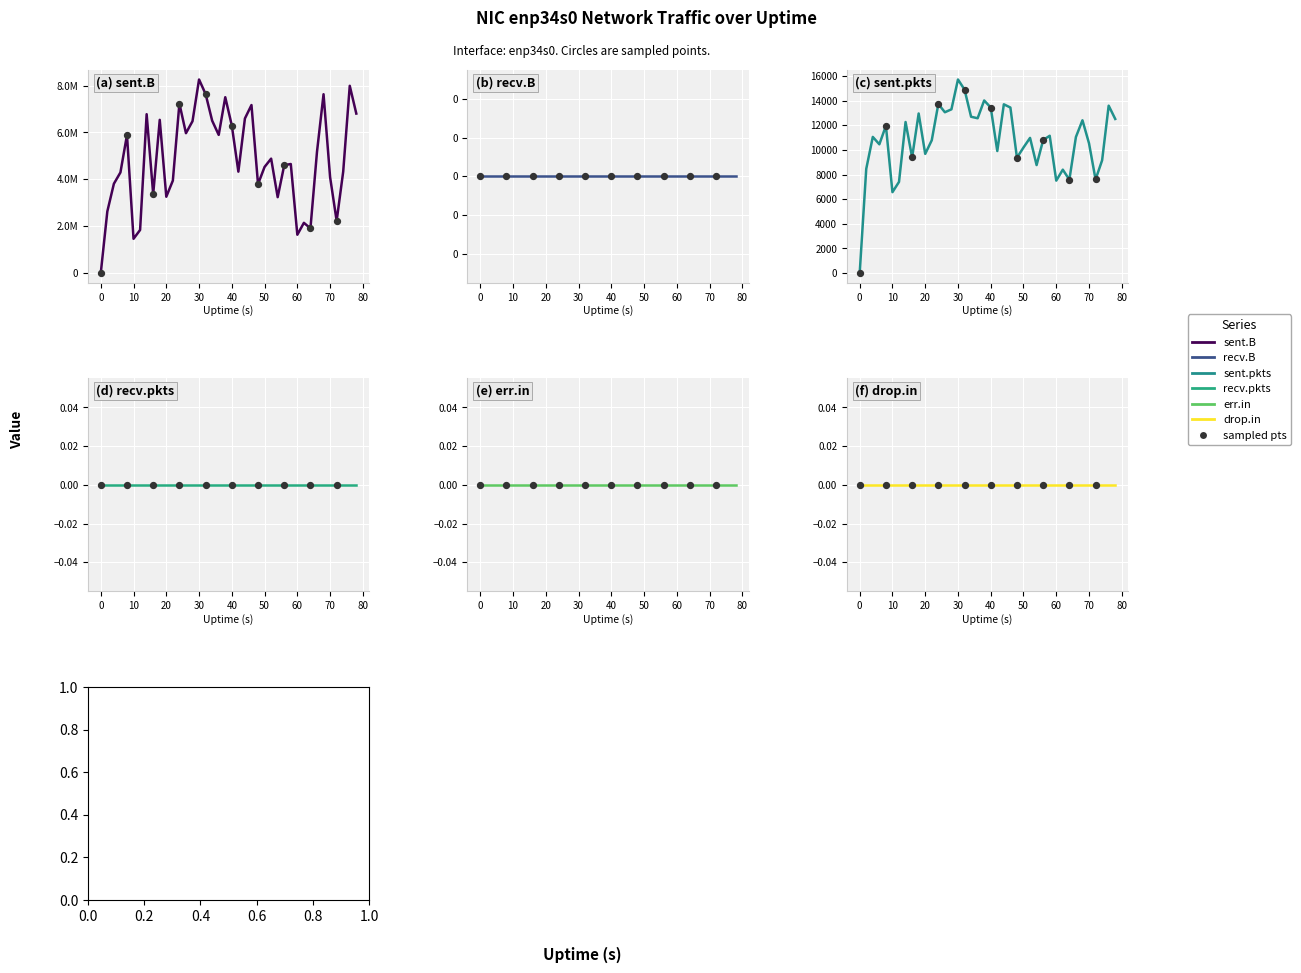

Which series has the largest total across all categories?

sent.B